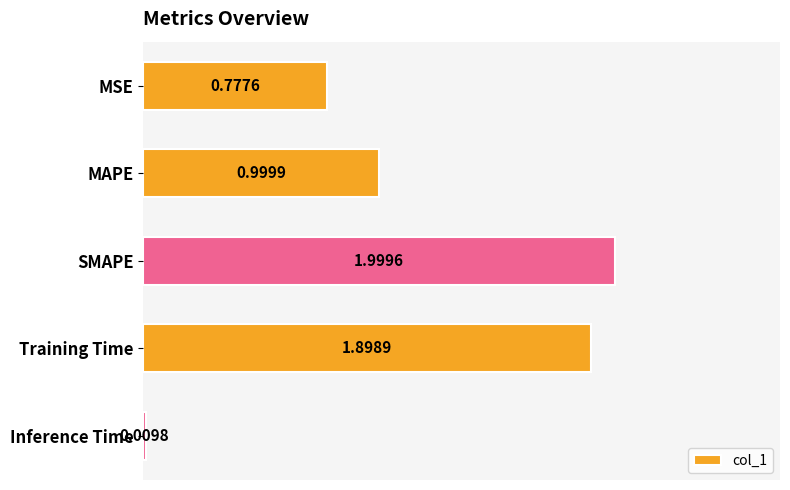

Which category has the lowest value across all series?

Inference Time